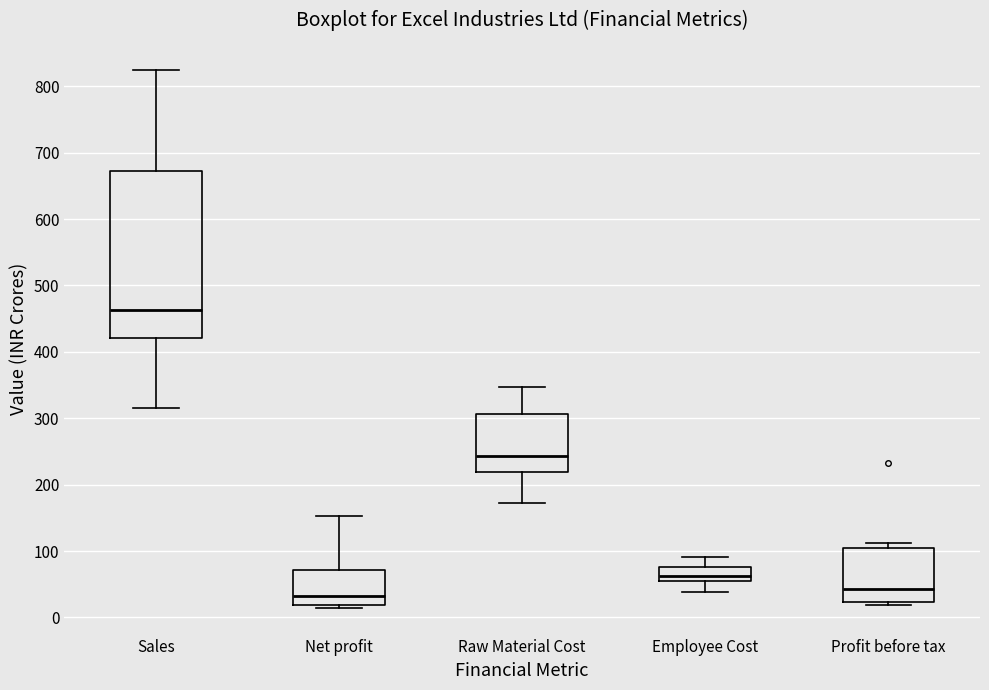

Comparing the boxes themselves (not the whiskers), which one is the tallest?

Sales